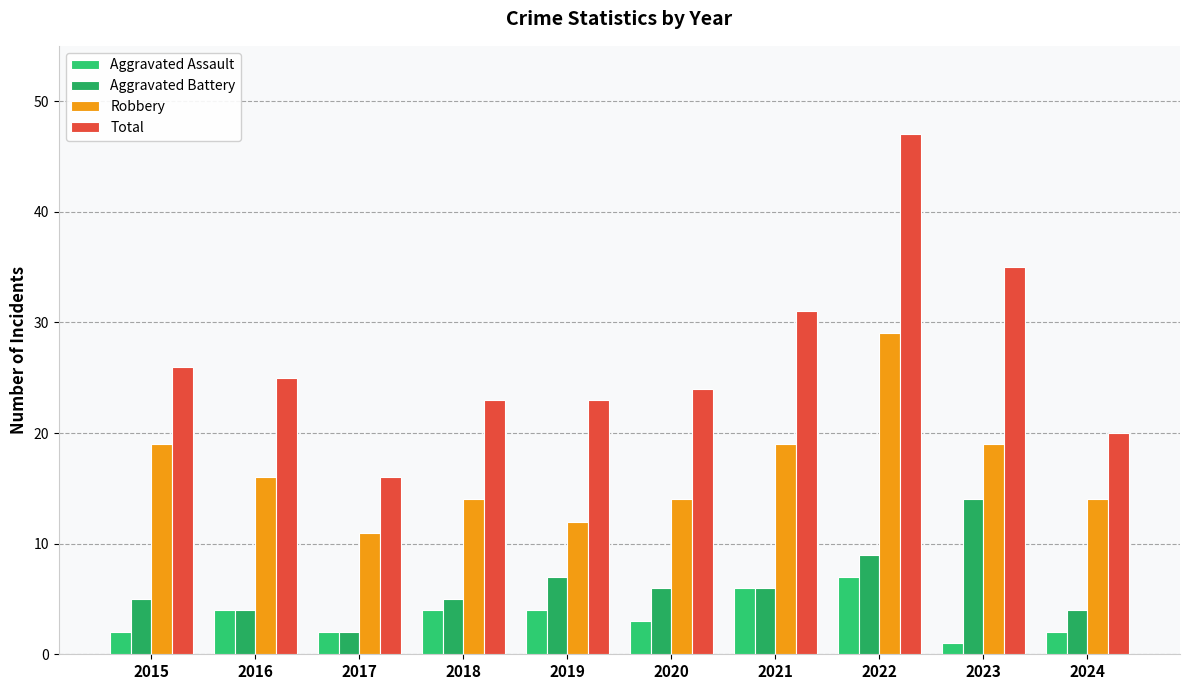

What is the difference between the Aggravated Battery values at 2019 and 2022?

2